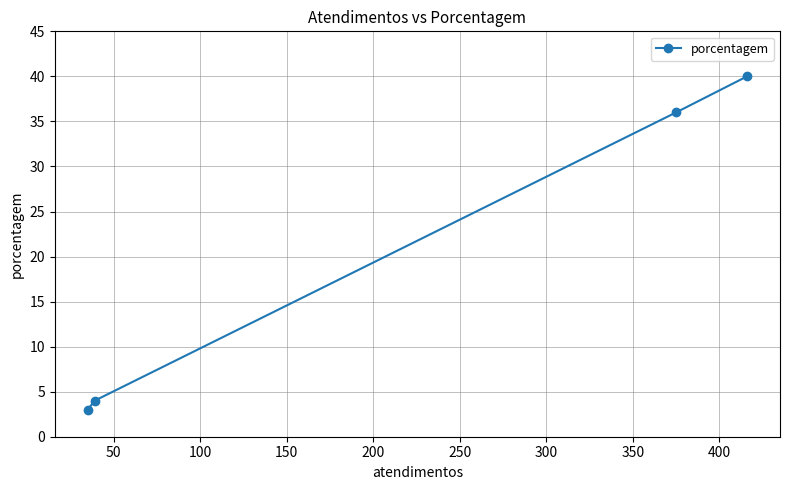

What is the average value?

21